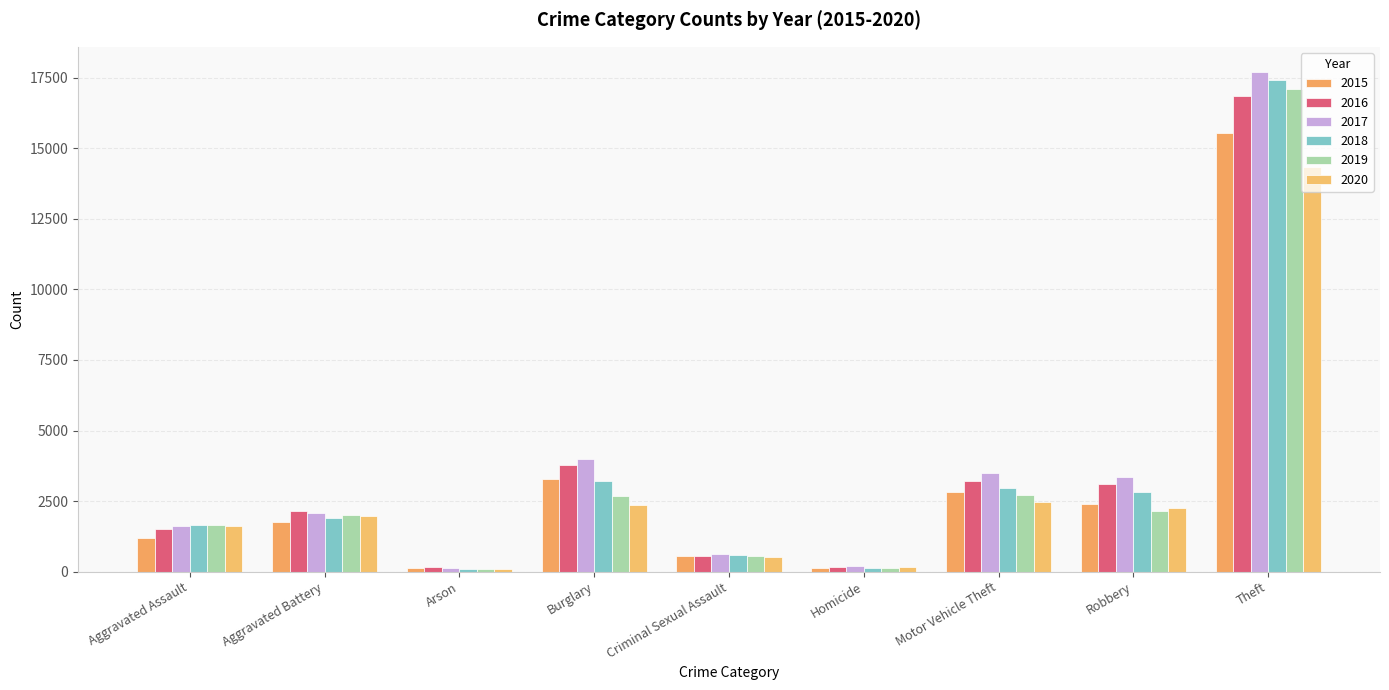

What is the label of the 1st bar from the left?

Aggravated Assault